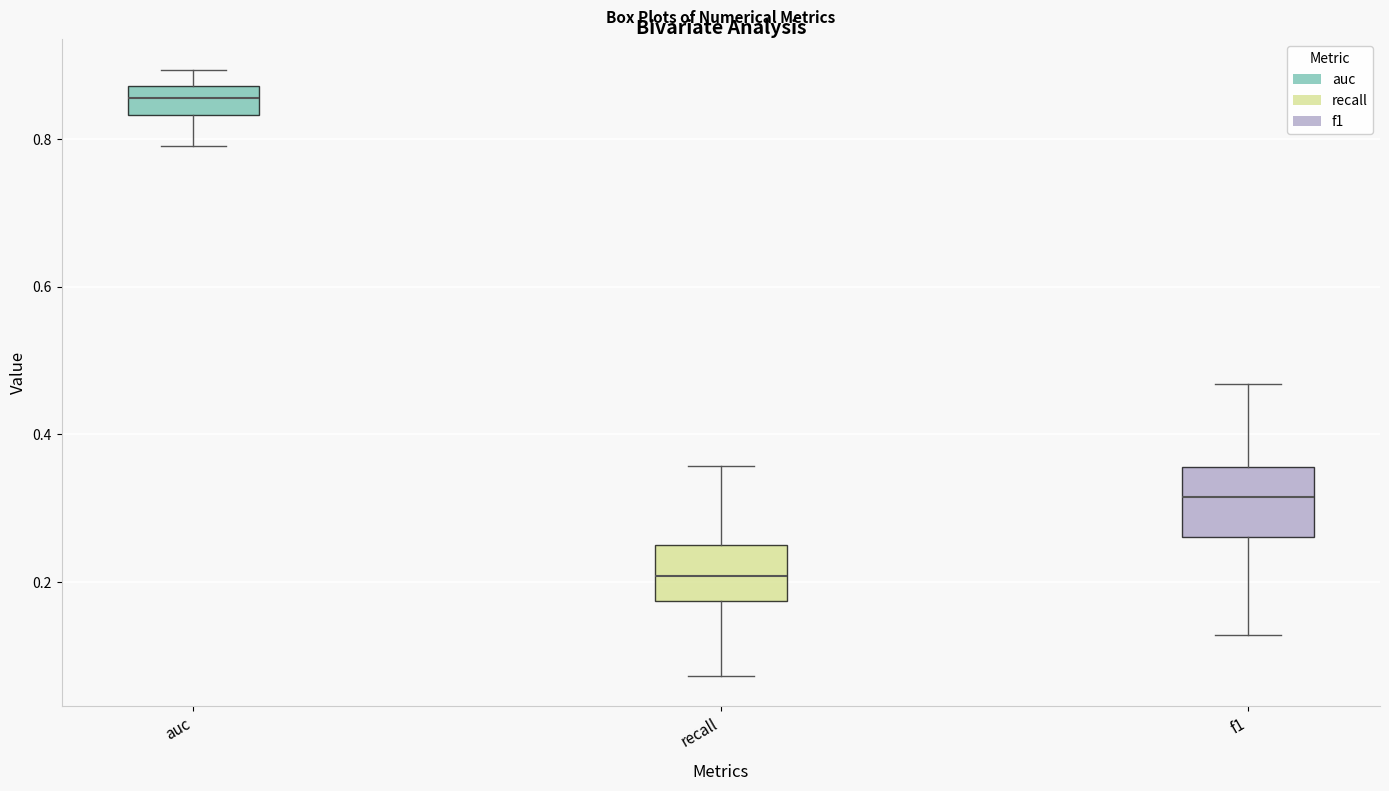

Where is the upper edge of the box for auc on the y-axis? The values are not printed on the chart, so give them approximately, as read against the axis.

0.88